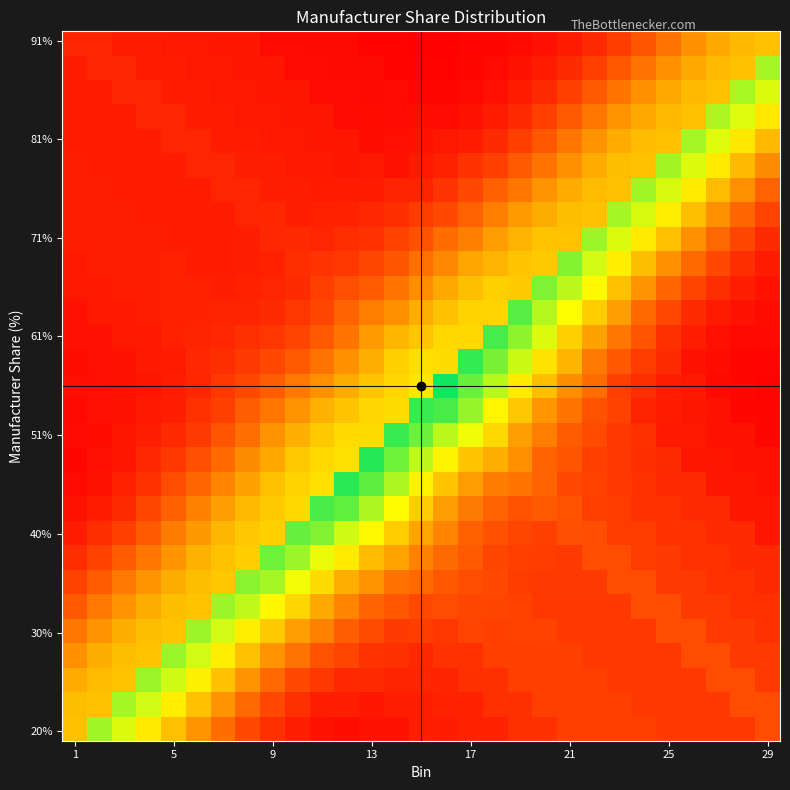

What is the greatest value displayed?

1.0